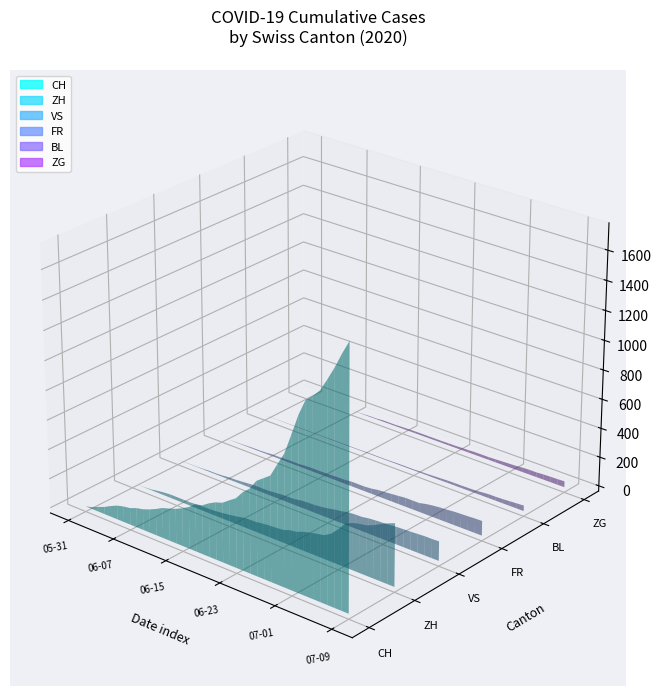

Reading left to right, transcribe all the data shown in this chart.

CH: 0	12	32	50	74	95	107	114	132	142	159	180	205	219	235	257	284	320	331	362	387	402	436	468	526	567	636	671	706	797	884	1022	1165	1277	1319	1371	1456	1547	1650	1743
ZH: 0	0	2	5	13	19	23	23	23	23	26	28	30	33	38	45	52	62	67	68	75	80	83	87	103	110	129	141	152	161	189	237	293	316	329	337	356	382	405	424
VS: 0	1	2	2	4	7	7	10	15	16	20	24	28	28	28	32	37	39	40	48	52	53	58	65	75	82	92	96	97	105	109	112	115	120	122	124	127	130	130	132
FR: 0	0	2	3	5	7	7	9	13	13	15	16	16	20	22	22	23	24	26	27	32	32	32	36	44	47	52	56	61	61	61	72	79	84	87	92	94	96	99	100
BL: 0	1	1	2	2	3	3	3	3	3	4	4	4	4	4	4	5	5	5	5	6	7	7	7	9	10	12	14	16	17	17	18	19	23	27	27	29	32	35	38
ZG: 0	0	0	0	0	0	0	0	1	3	5	5	9	9	9	11	12	13	13	13	13	13	14	14	16	17	19	19	19	21	23	25	27	31	33	33	36	38	39	41